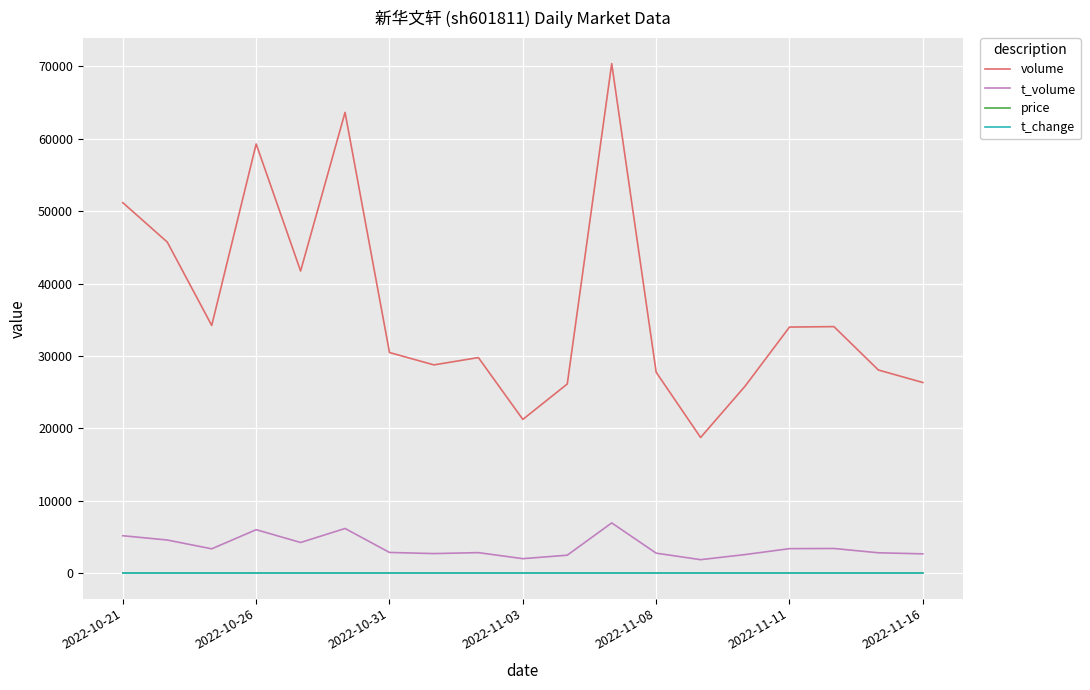

True or false: t_volume and price cross at least once.

False